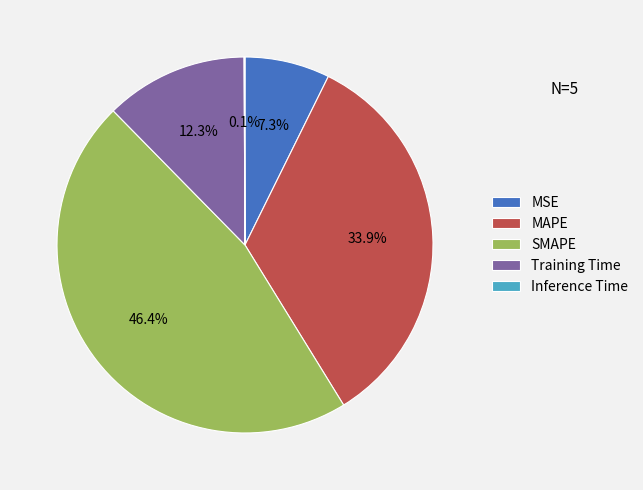

Which slice is the largest?

SMAPE